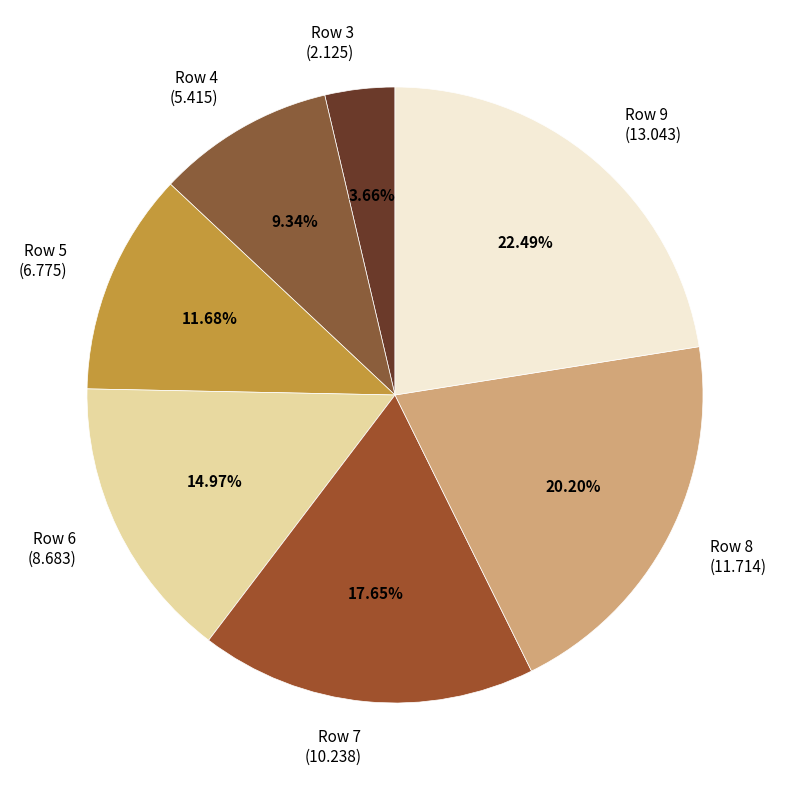

Rank the categories by value from lowest to highest.

Row 3 (2.125), Row 4 (5.415), Row 5 (6.775), Row 6 (8.683), Row 7 (10.238), Row 8 (11.714), Row 9 (13.043)